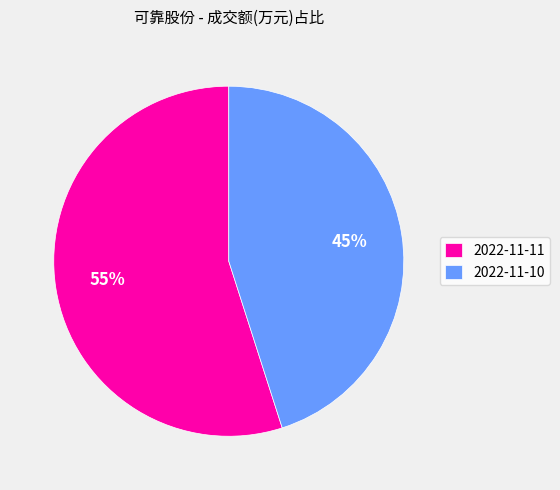

True or false: 2022-11-10 accounts for 57% of the total.

False